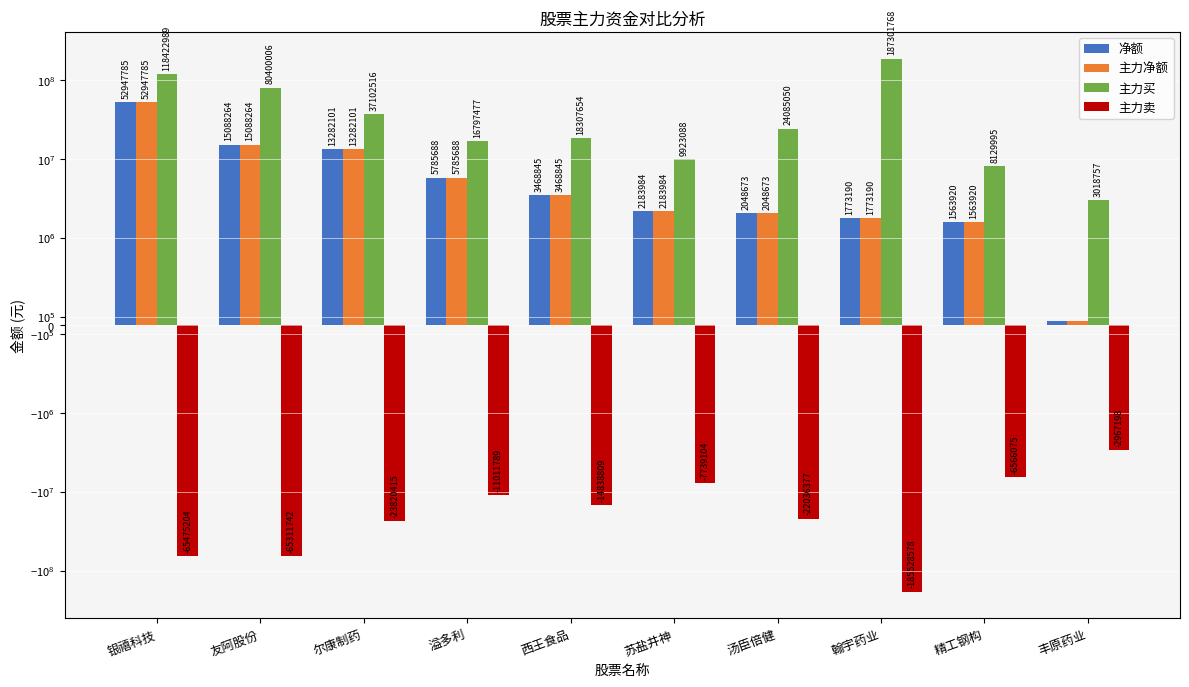

The 主力卖 series shows -1143520 at 丰原药业. True or false?

False